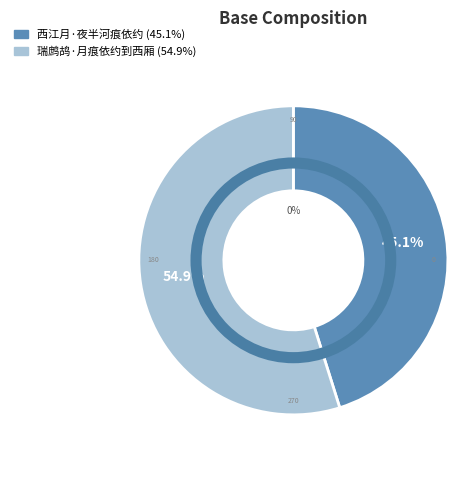

Rank the categories by value from lowest to highest.

西江月·夜半河痕依约, 瑞鹧鸪·月痕依约到西厢